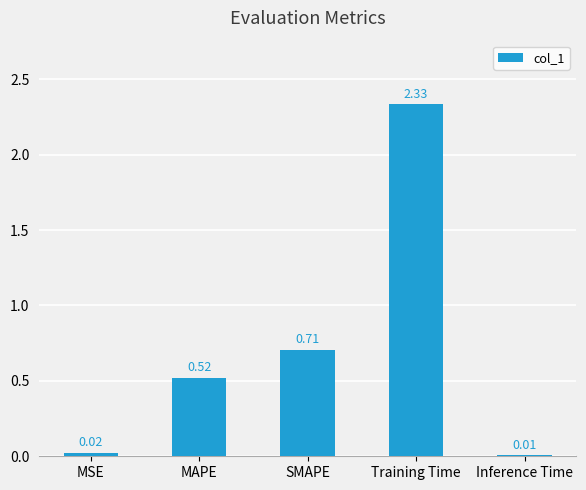

Between SMAPE and MAPE, which is larger?

SMAPE